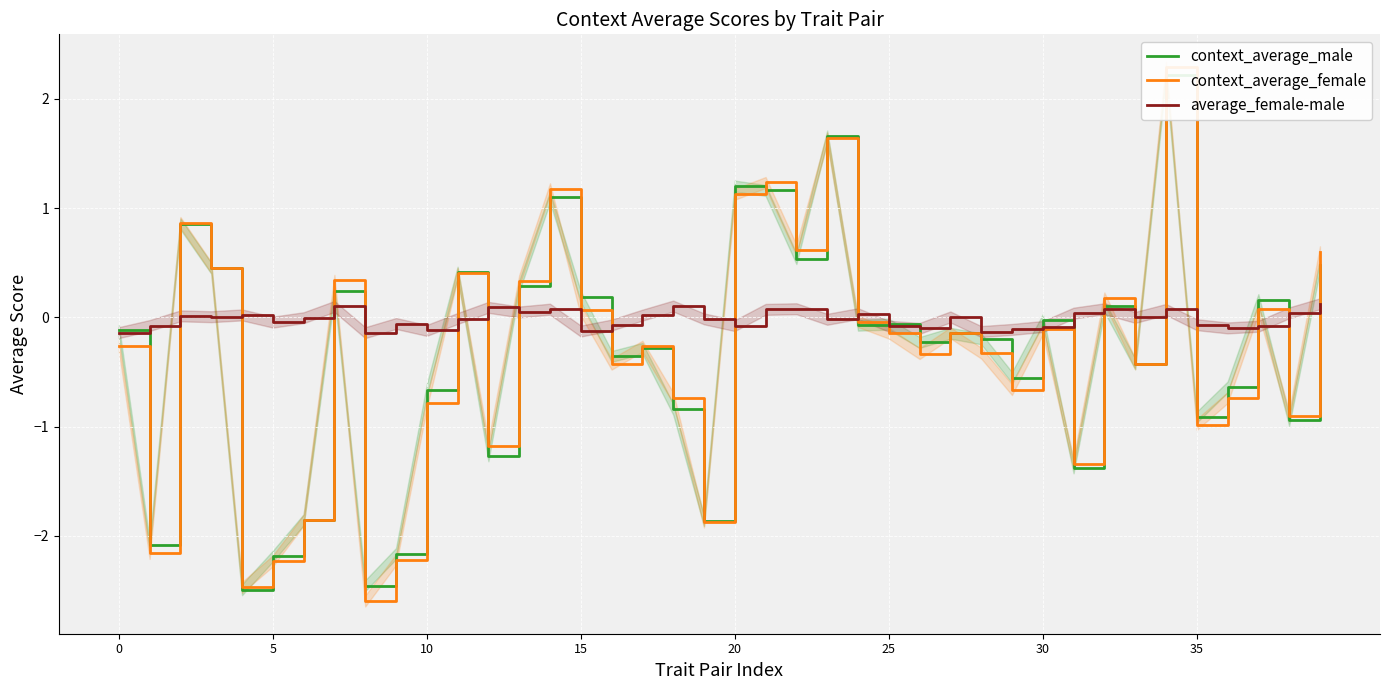

The context_average_male series shows -0.7 at 8. True or false?

False